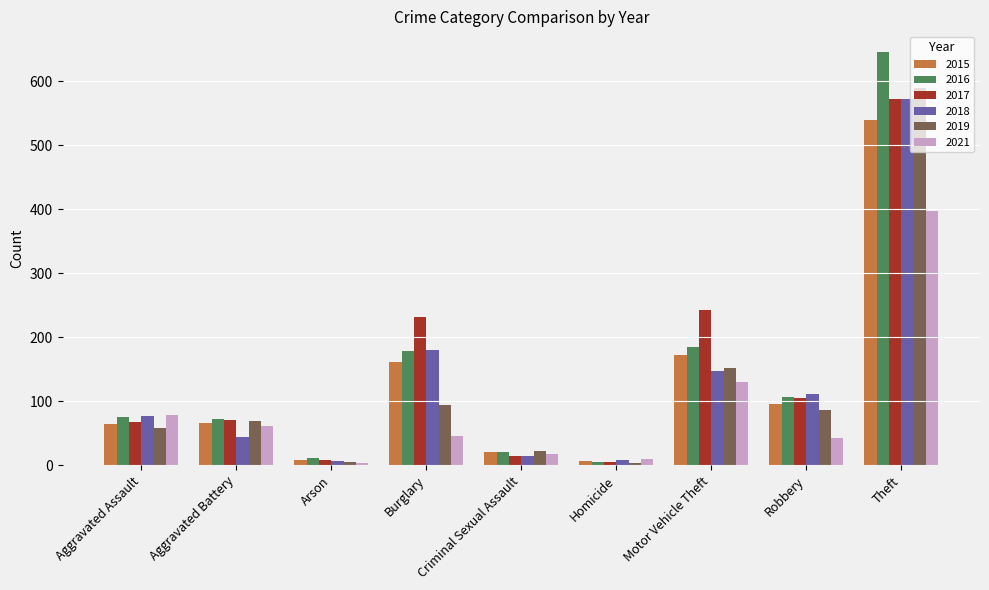

Does the chart contain any negative values?

No